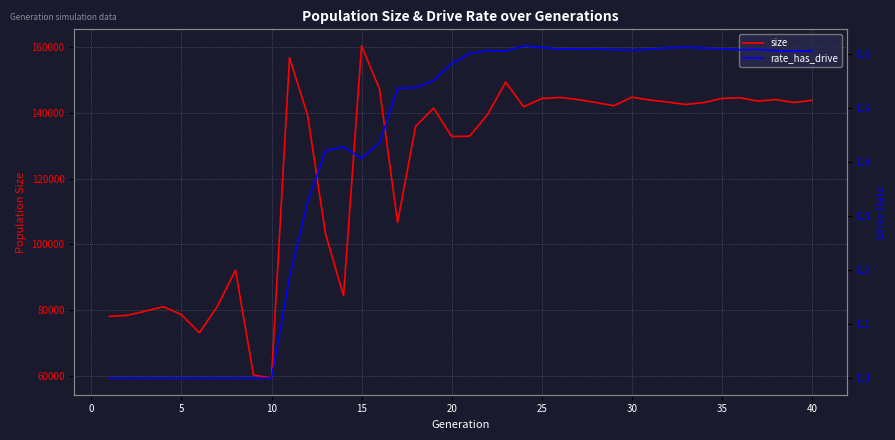

What is the minimum value for size?

59423